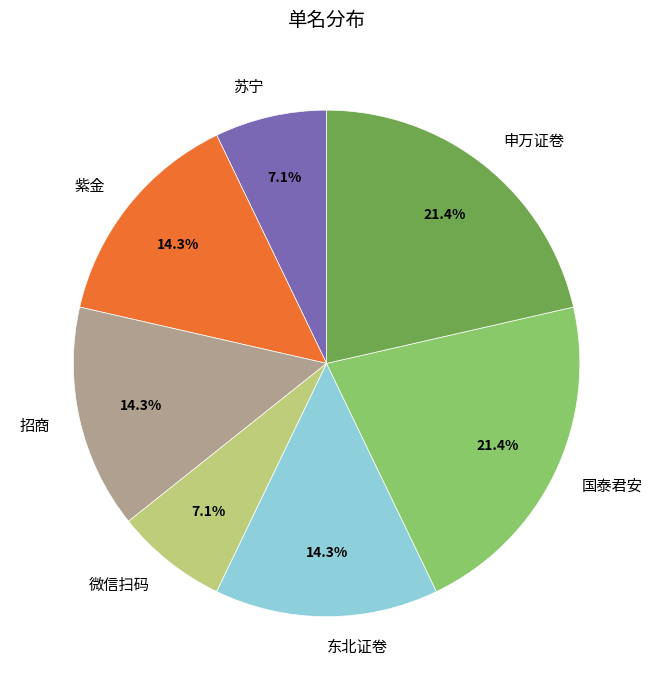

Approximately how many times larger is the value at 苏宁 compared to 东北证卷?

0.5